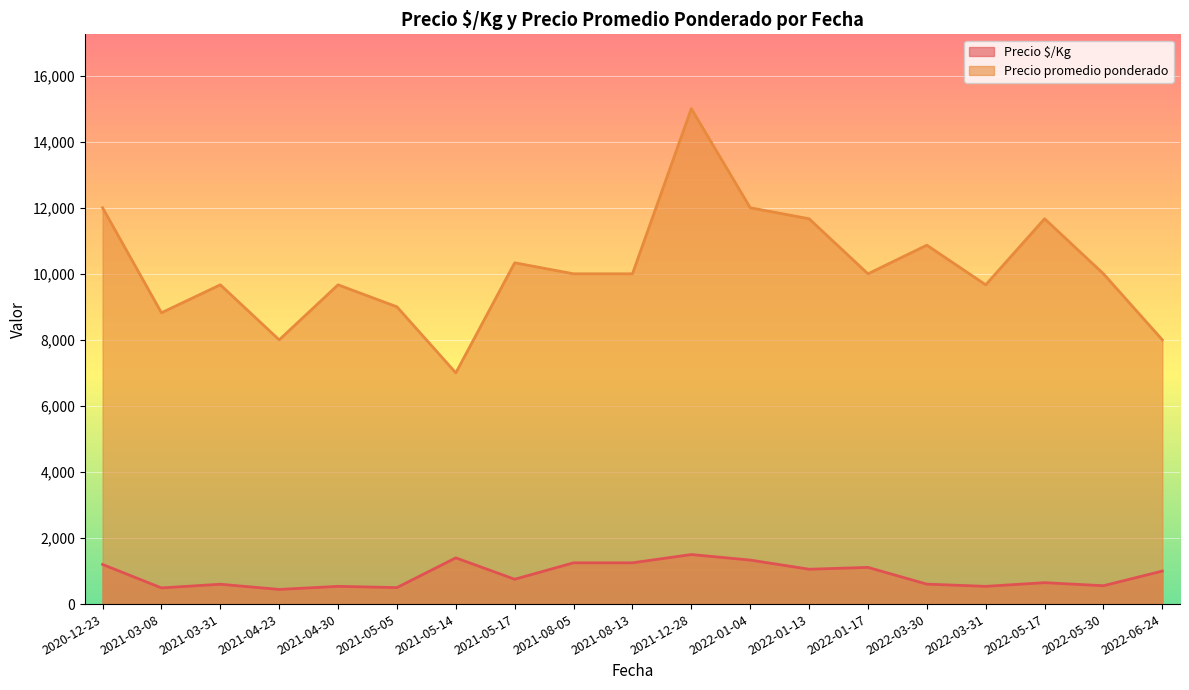

Count the number of categories in the chart.

19